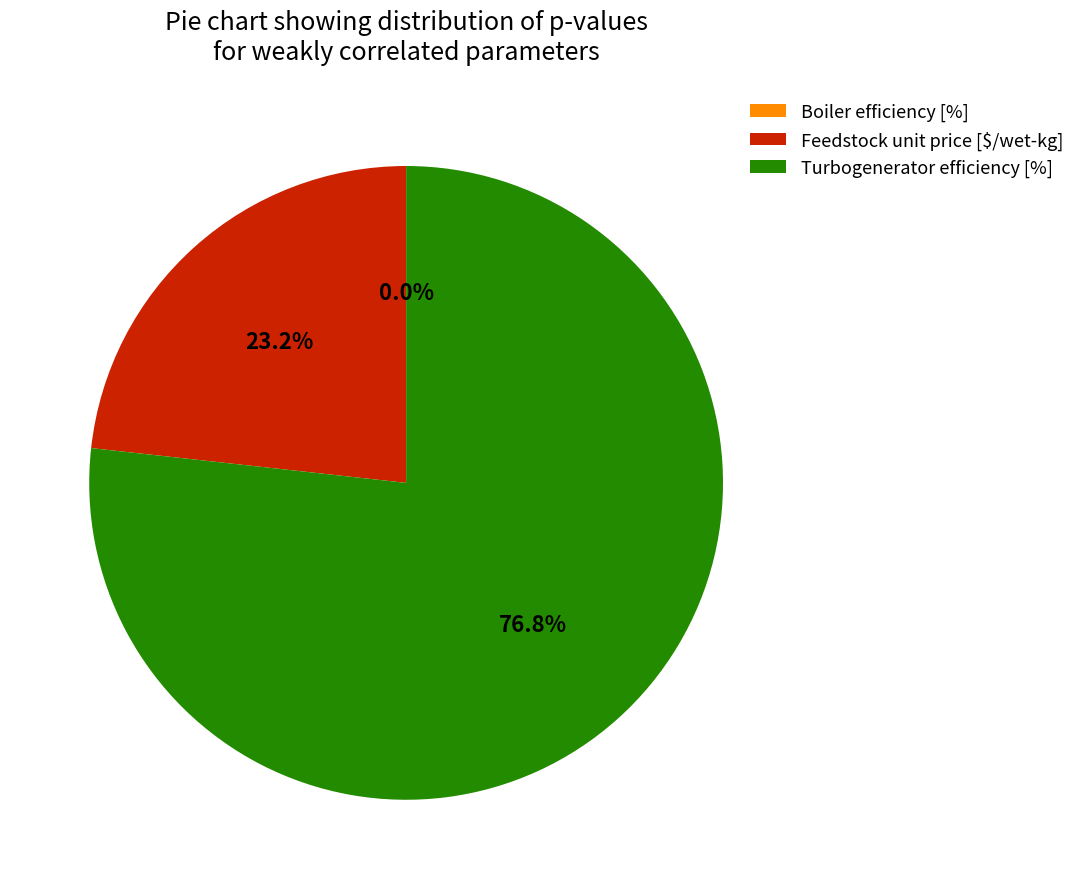

Which category accounts for the majority?

Turbogenerator efficiency [%]